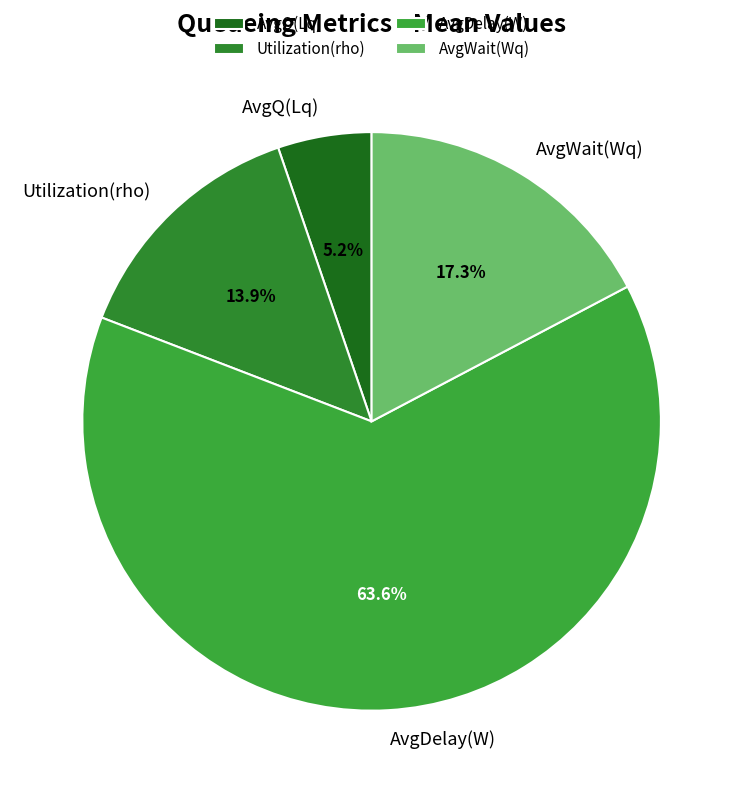

To the nearest percent, what percentage of the pie is AvgWait(Wq)?

17%